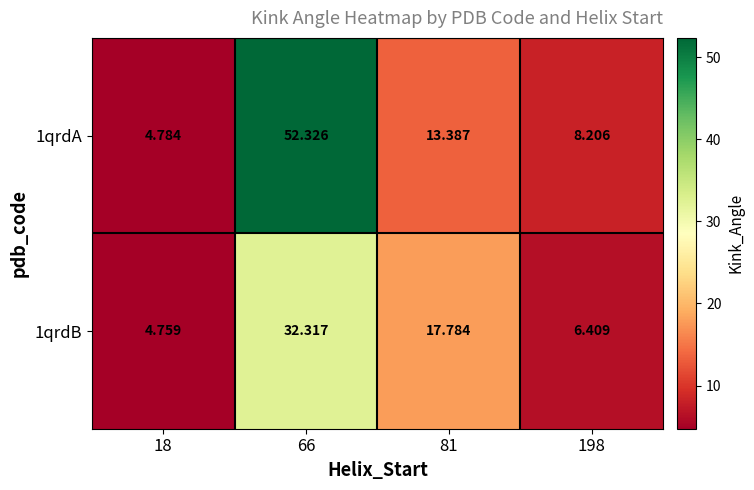

List the series in order of their peak value, highest first.

1qrdA, 1qrdB